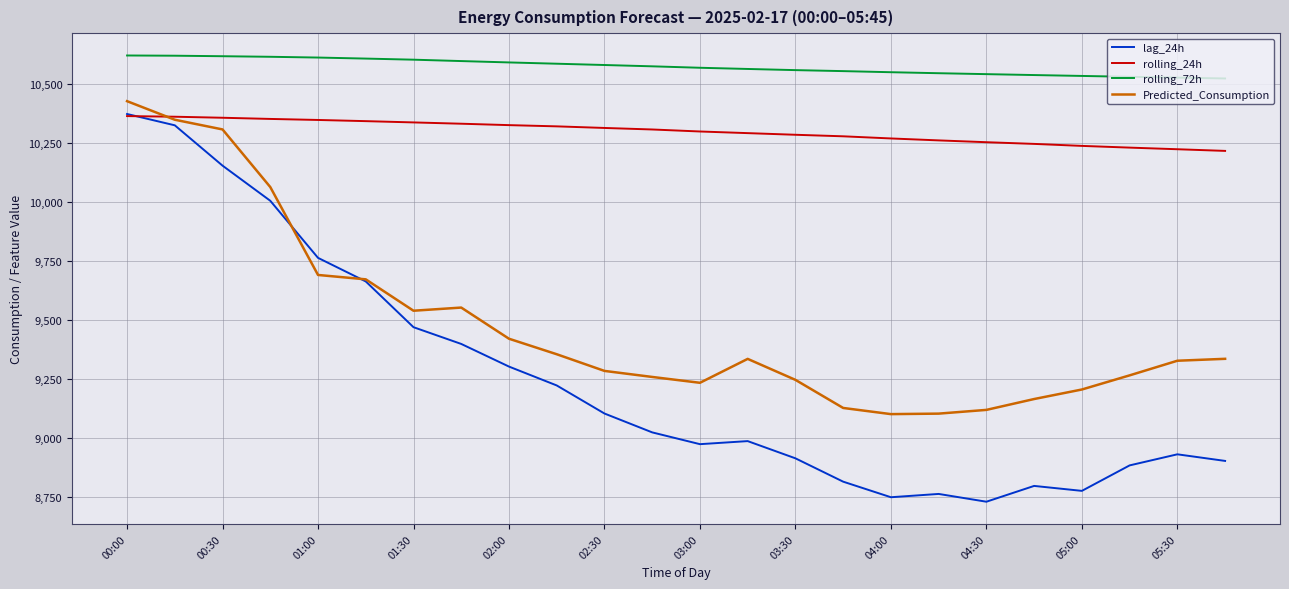

Which series has the widest spread of values?

lag_24h